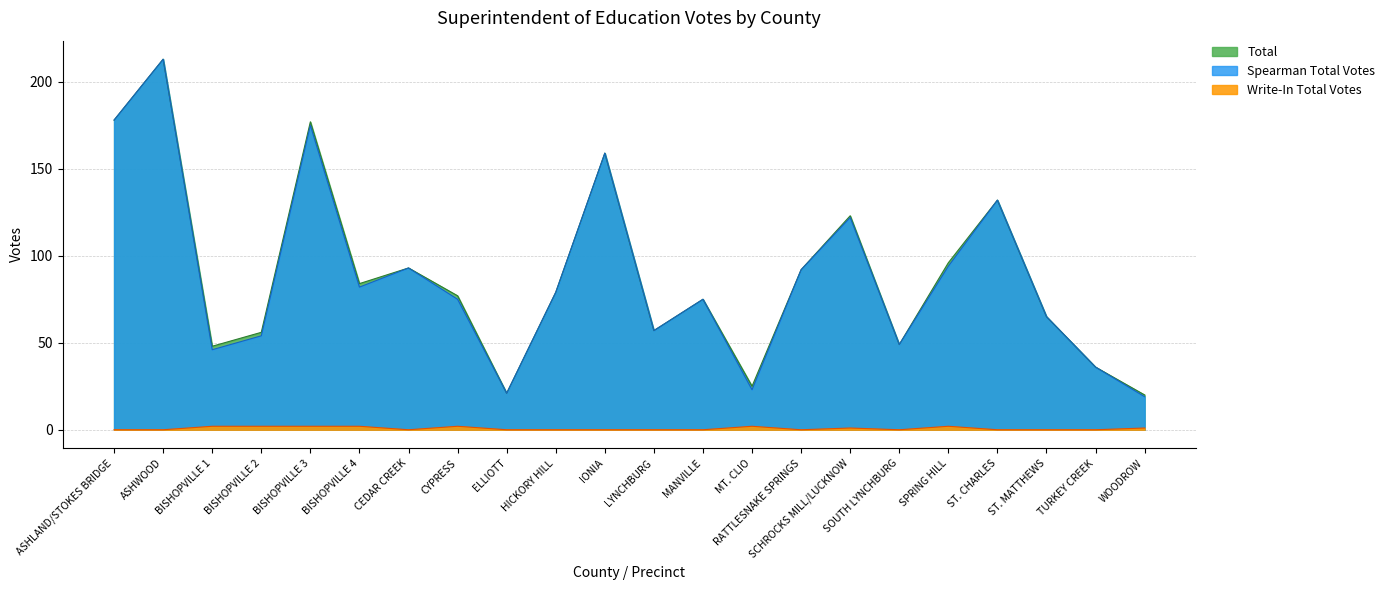

The Spearman Total Votes series shows 159 at IONIA. True or false?

True